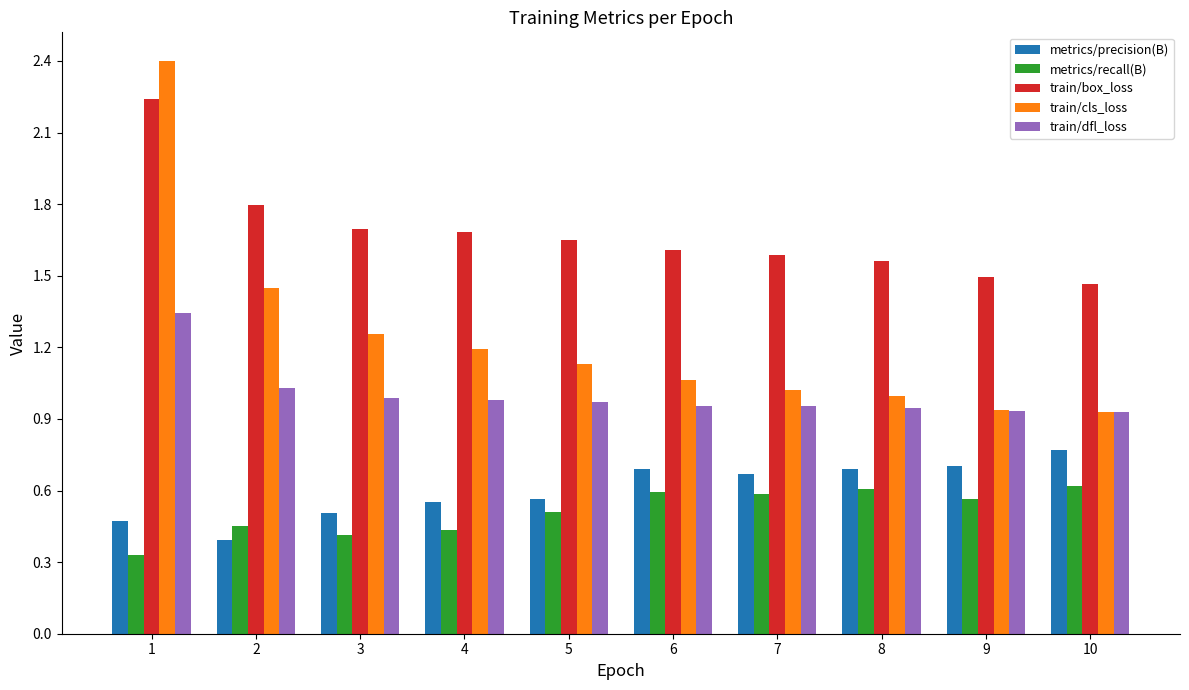

At which category is the sum across all series the highest?

1